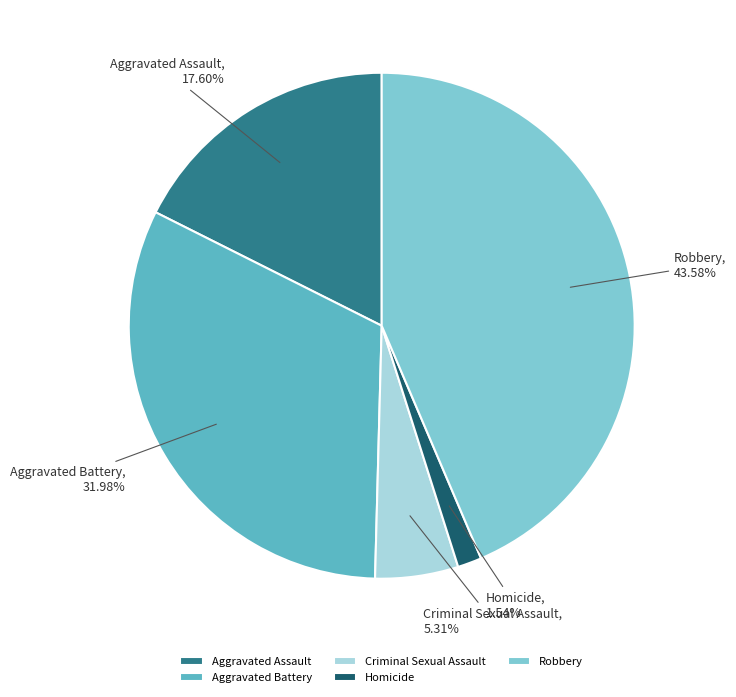

Do Aggravated Assault and Criminal Sexual Assault together represent more than half of the pie?

No